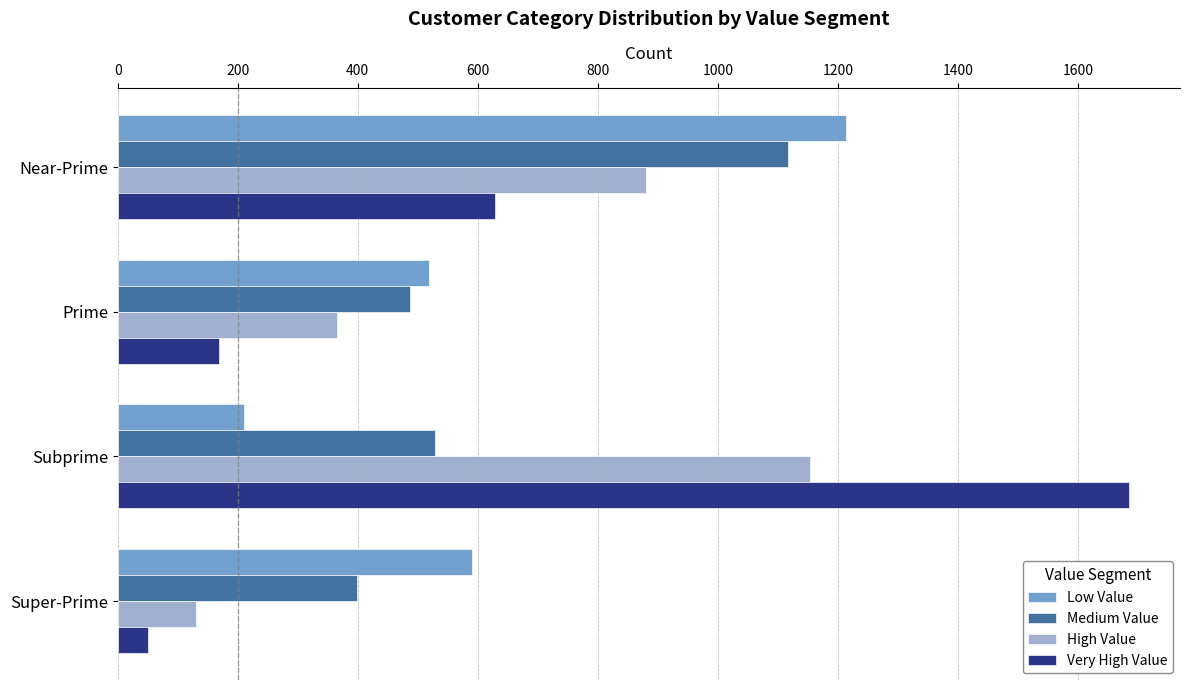

The value of Very High Value at Prime is 53. True or false?

False